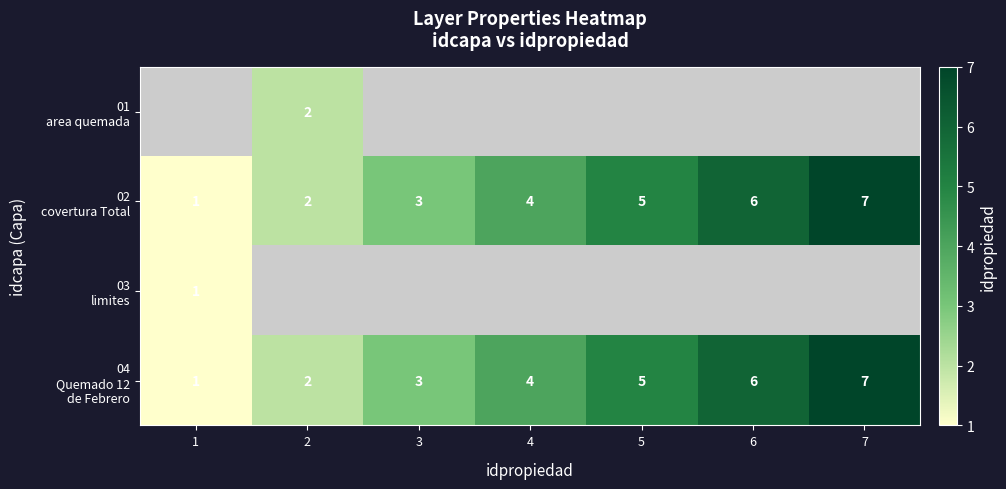

Where does the 04 Quemado 12 de Febrero series first go above 4?

5